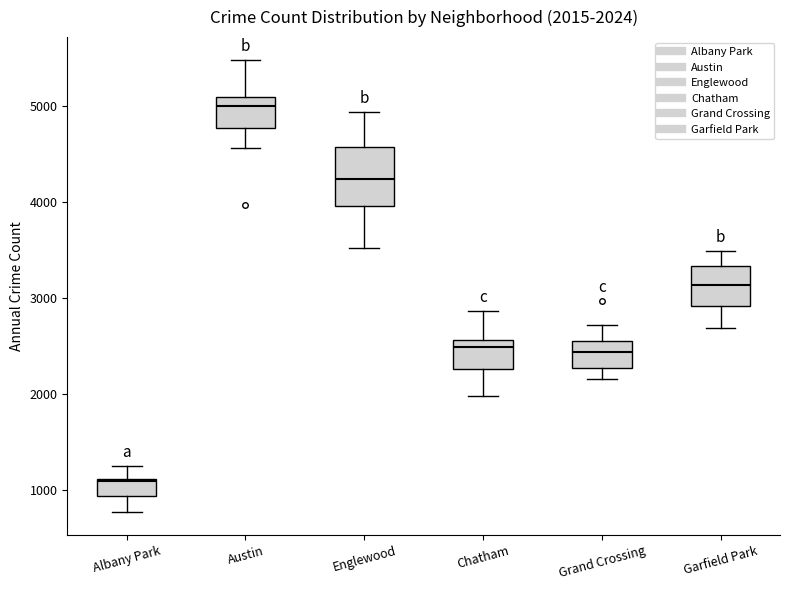

Which box has the lowest median line?

Albany Park